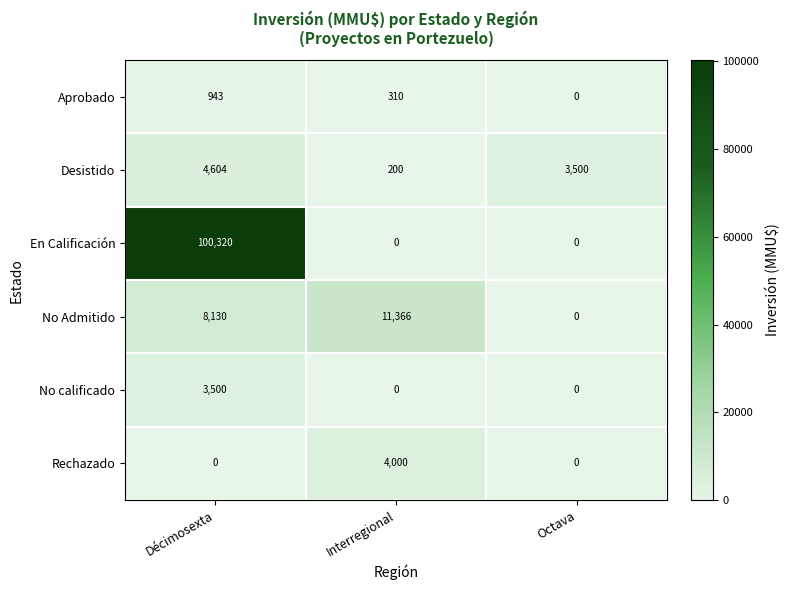

What is the greatest value displayed?

100320